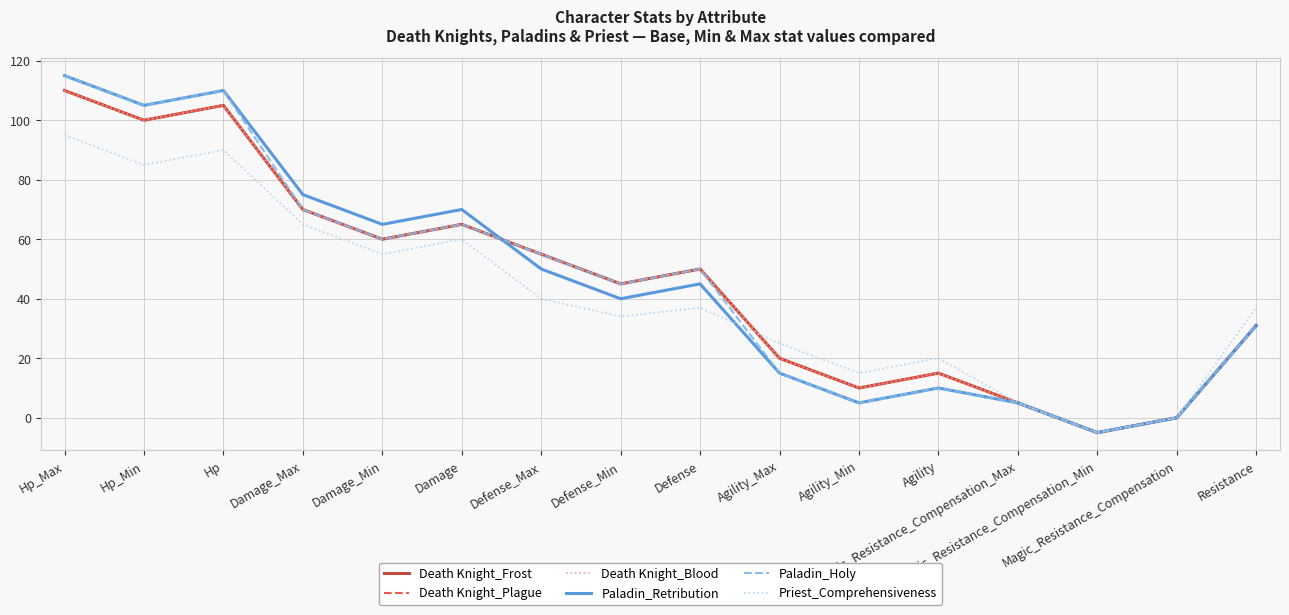

The value of Death Knight_Plague at Agility_Max is 20. True or false?

True